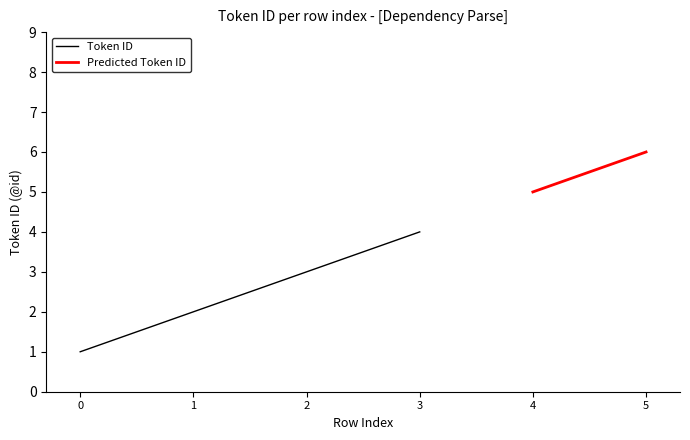

The value at 1 is 1. True or false?

False